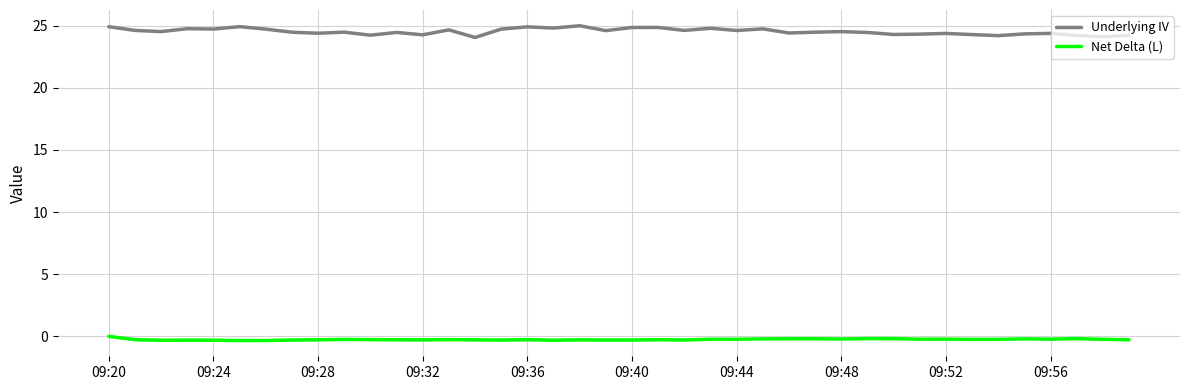

Count the number of categories in the chart.

40